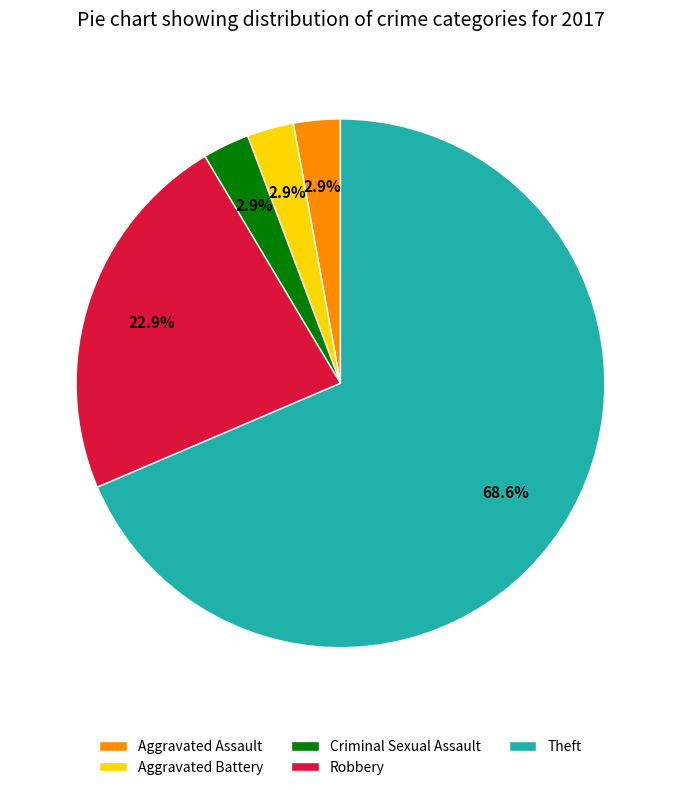

Do Robbery and Theft together represent more than half of the pie?

Yes